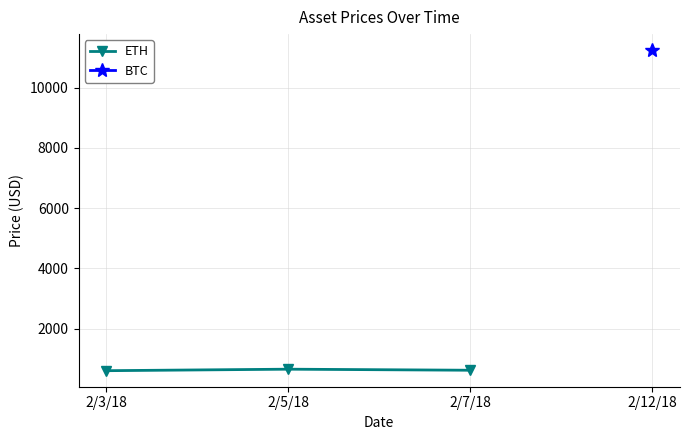

The chart shows a value of 600 at 2/3/18. True or false?

True